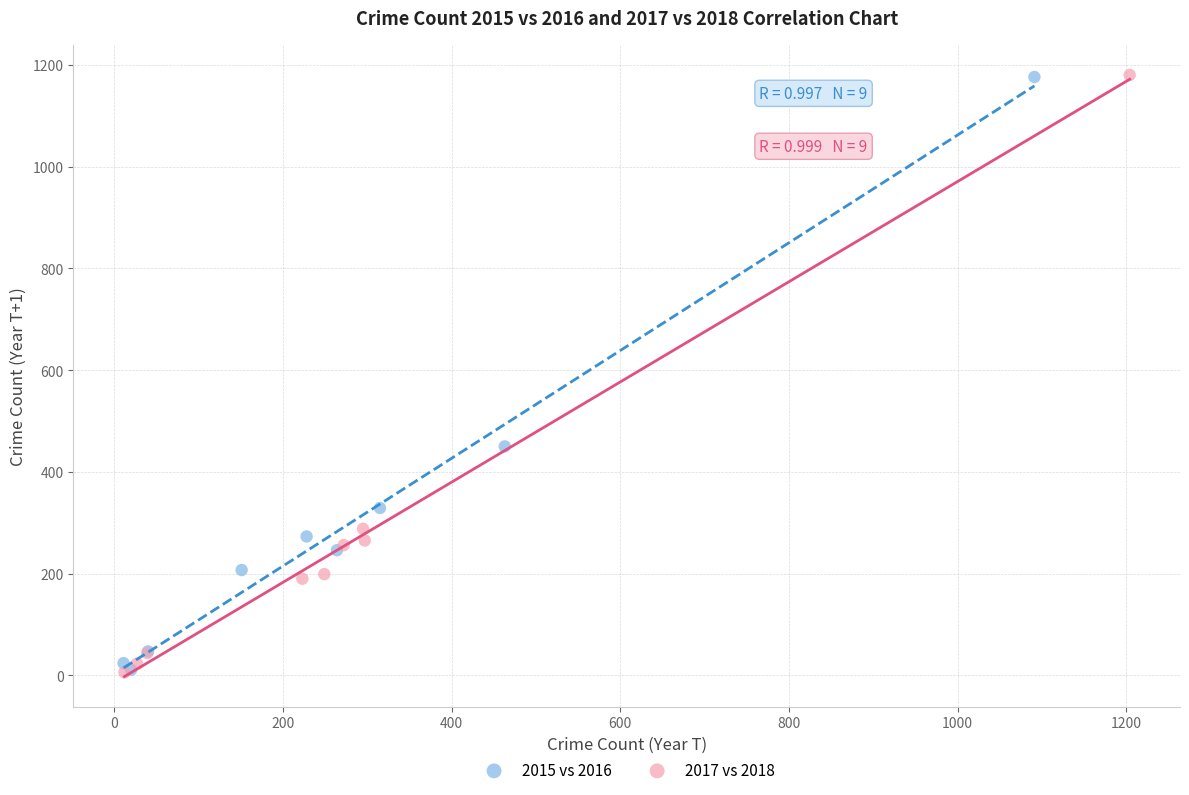

Which series has the widest spread of Y values?

2017 vs 2018